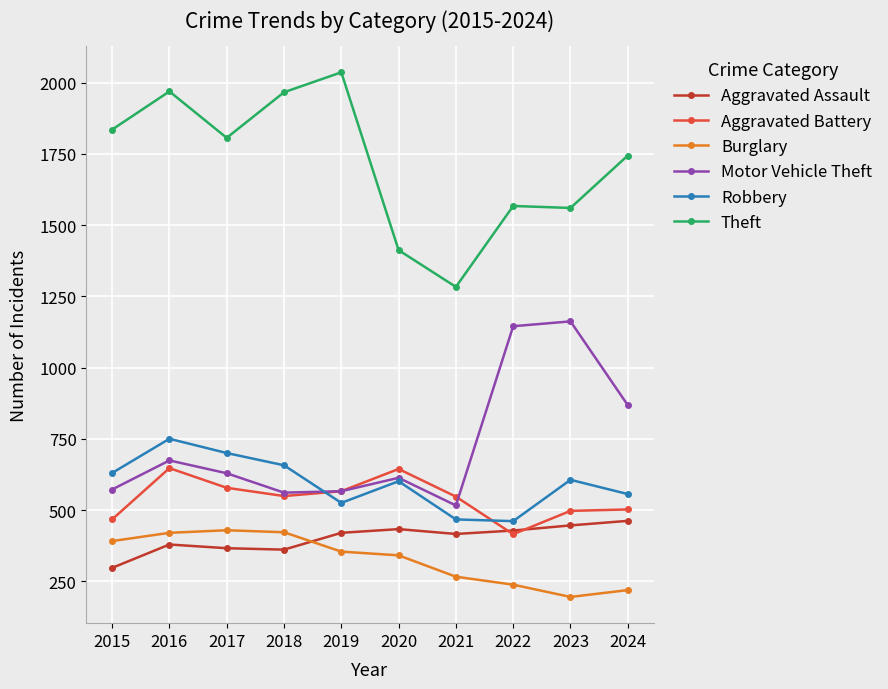

Where is Motor Vehicle Theft nearest to the value 839?

2024